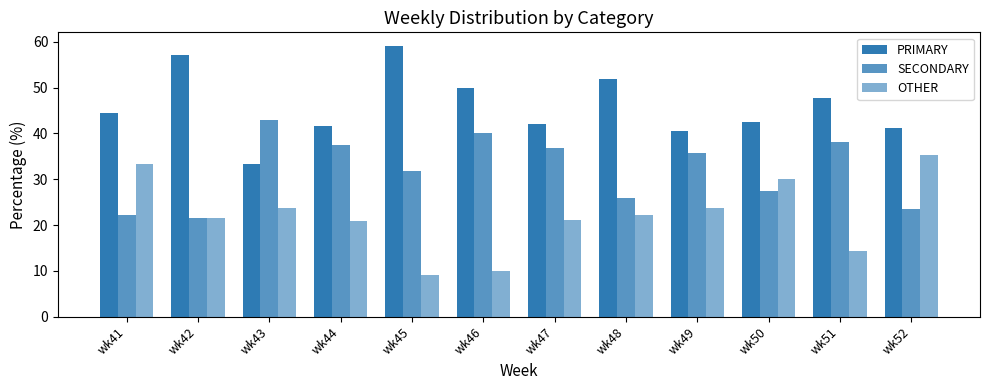

Where is OTHER nearest to the value 22?

wk48